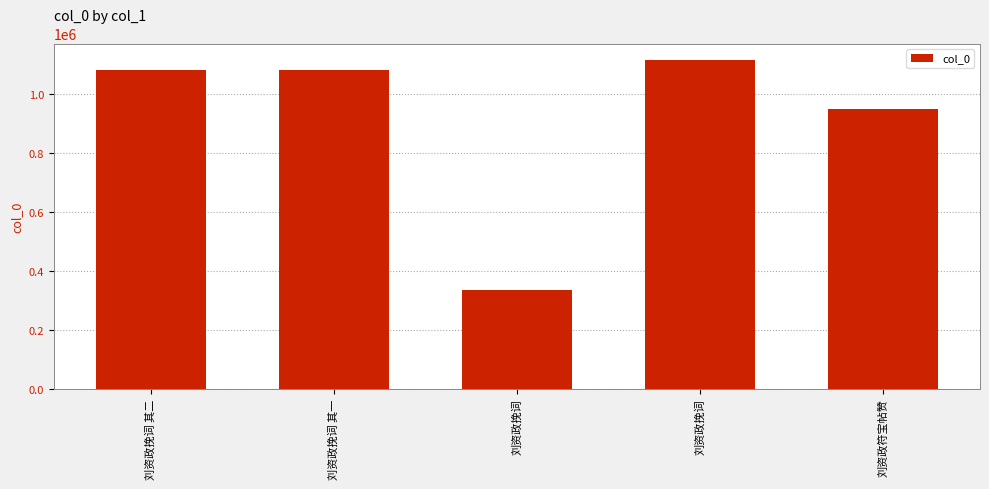

Approximately how many times larger is the value at 刘资政符宝帖赞 compared to 刘资政挽词 其二?

0.9